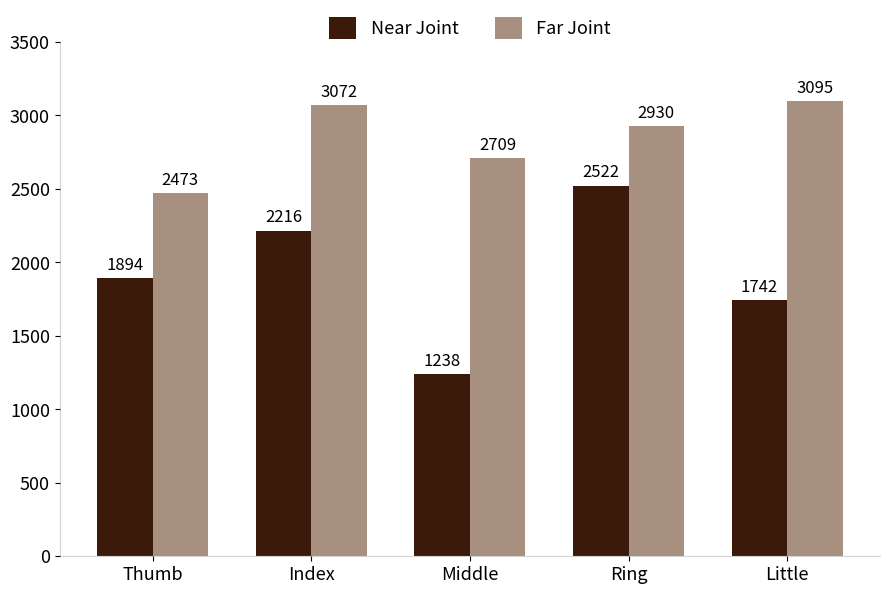

How many distinct data groups are displayed?

2